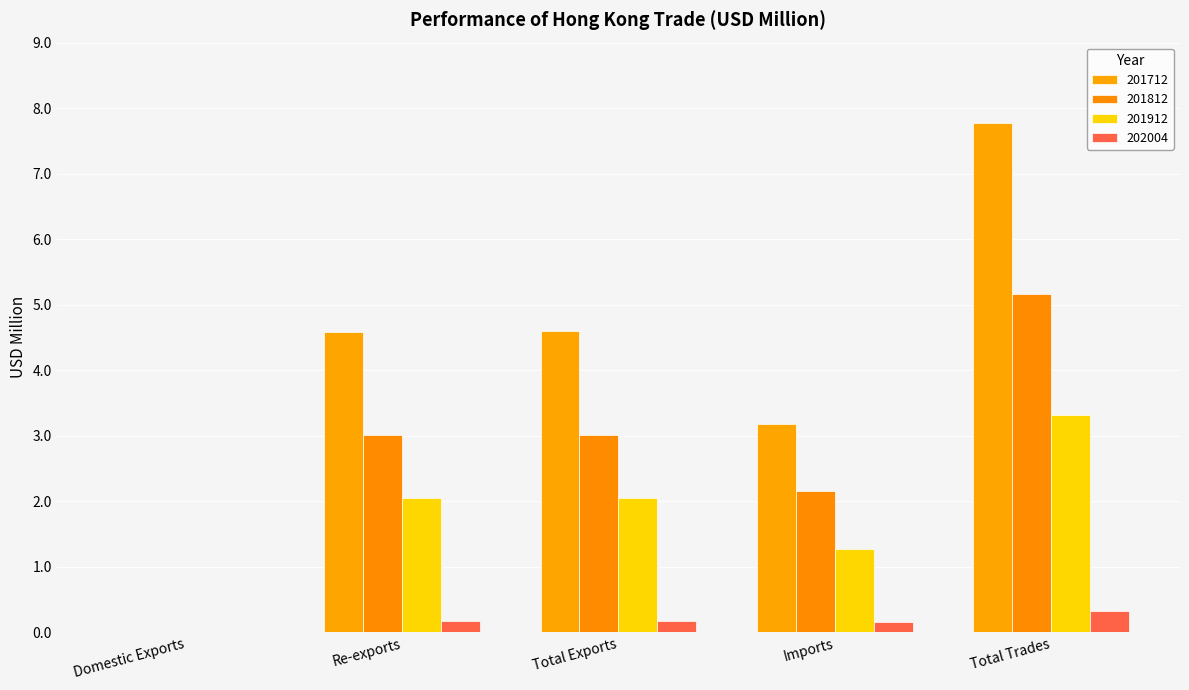

How many categories are shown in the chart?

5